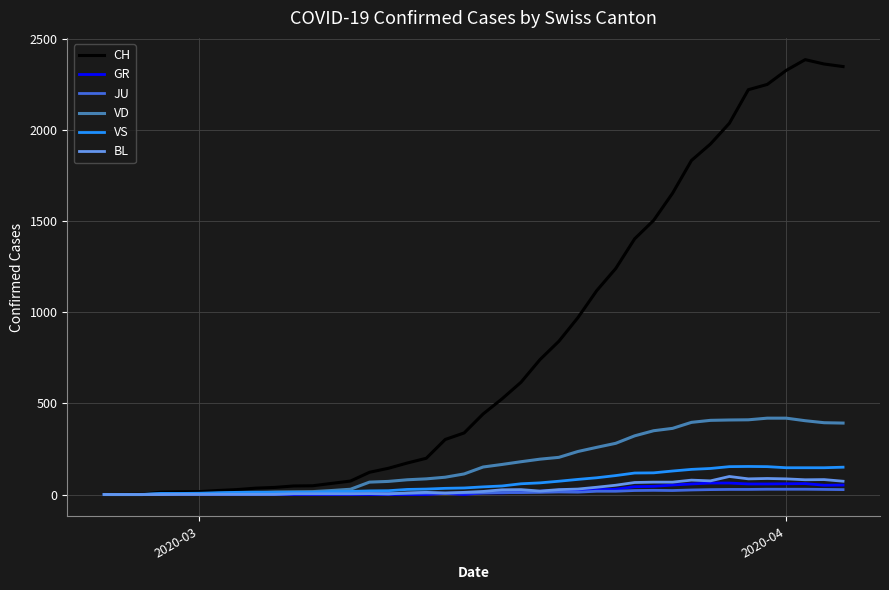

How many values in the VD series are below 151?

20